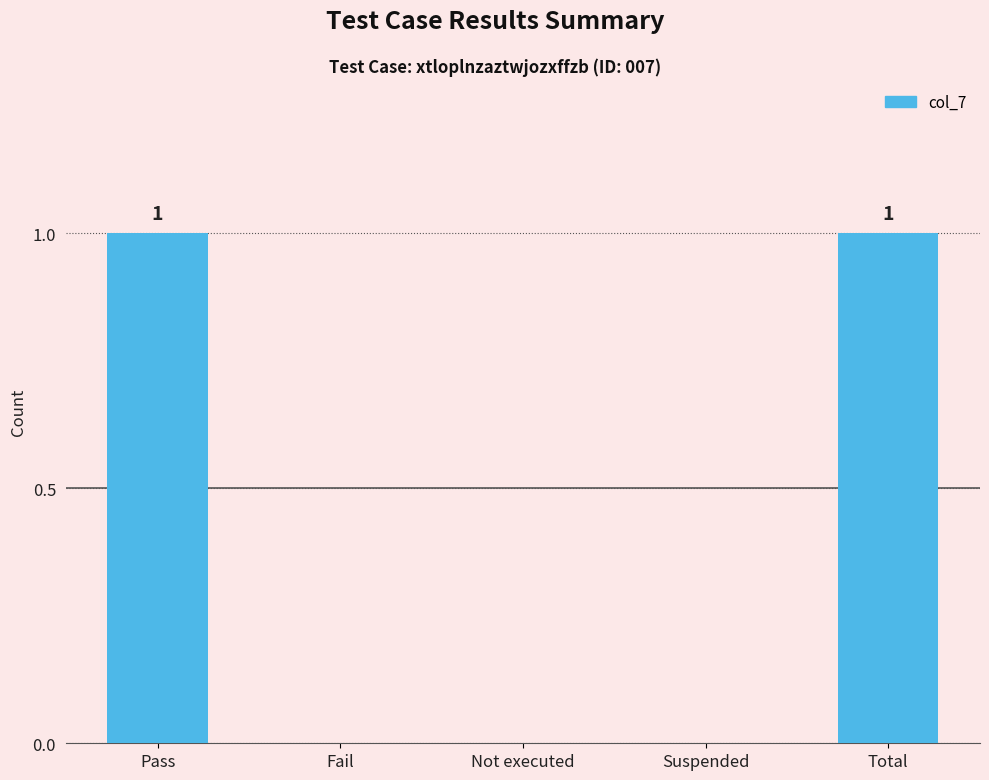

True or false: the data shows 1 at Total.

True